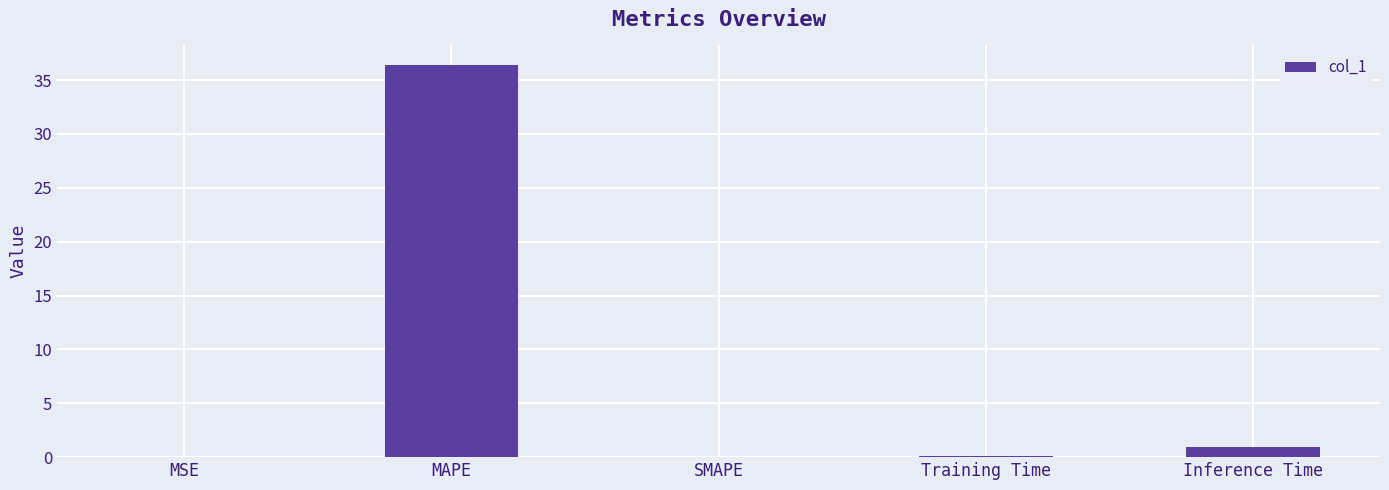

The value at MAPE is 53.1. True or false?

False